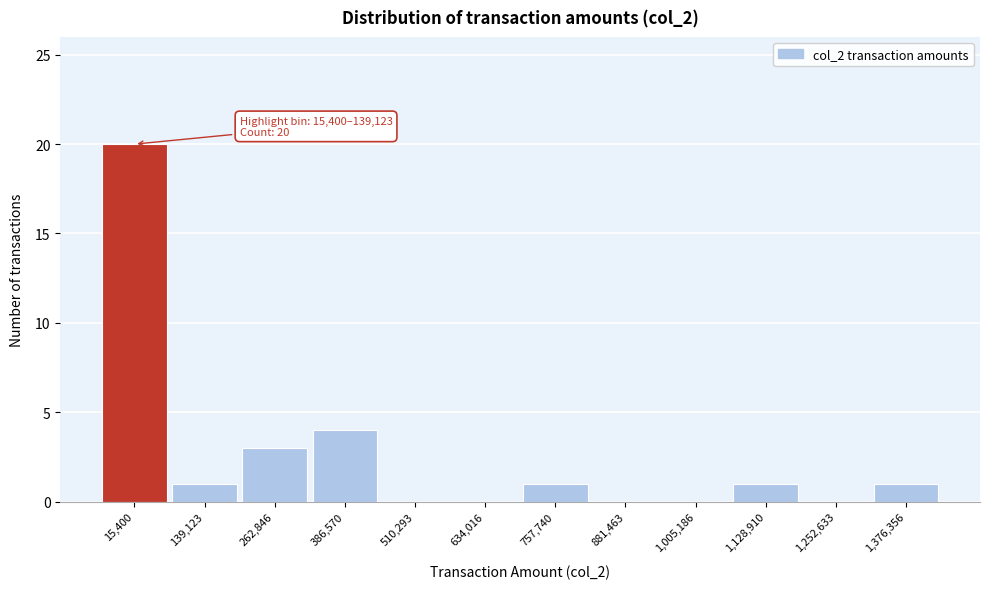

Reading right to left, what are all the values shown in this chart?

1,376,356=1	1,252,633=0	1,128,910=1	1,005,186=0	881,463=0	757,740=1	634,016=0	510,293=0	386,570=4	262,846=3	139,123=1	15,400=20